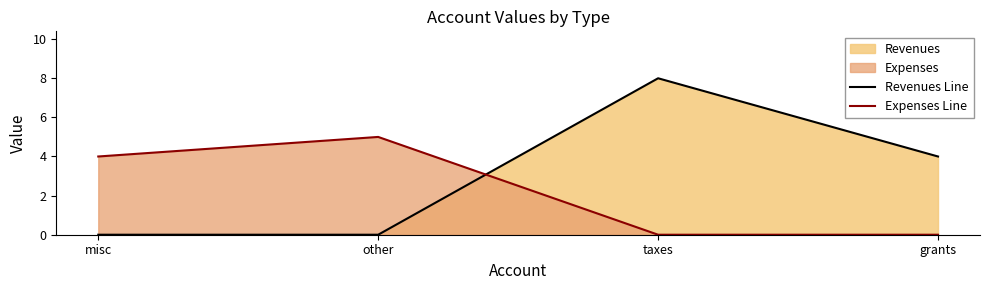

True or false: Revenues Line has more than 0 interior local peaks.

True